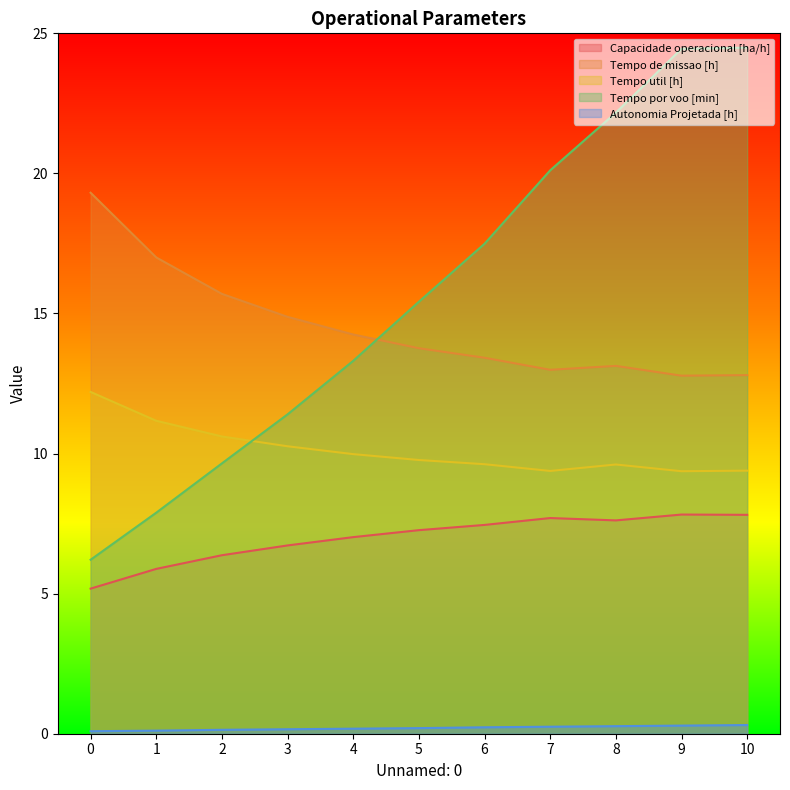

How many series are shown in this chart?

5